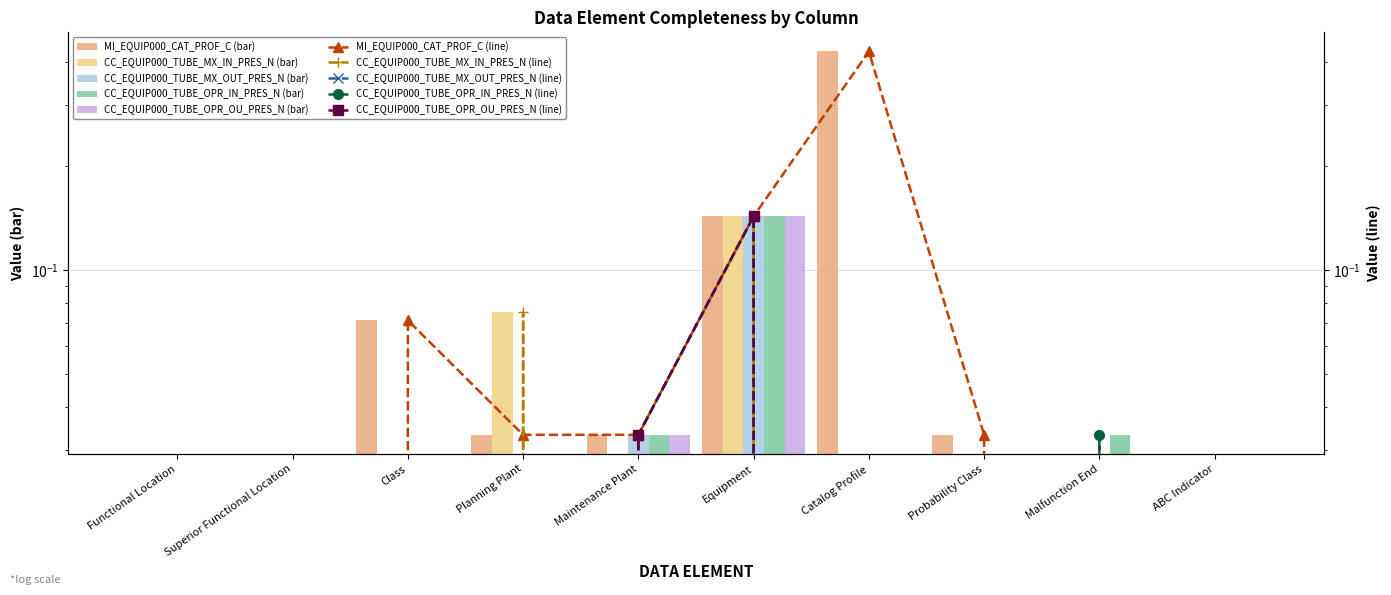

Reading left to right, what are all the values shown in this chart?

MI_EQUIP000_CAT_PROF_C: Functional Location=0.0	Superior Functional Location=0.0	Class=0.1	Planning Plant=0.0	Maintenance Plant=0.0	Equipment=0.1	Catalog Profile=0.4	Probability Class=0.0	Malfunction End=0.0	ABC Indicator=0.0
CC_EQUIP000_TUBE_MX_IN_PRES_N: Functional Location=0.0	Superior Functional Location=0.0	Class=0.0	Planning Plant=0.1	Maintenance Plant=0.0	Equipment=0.1	Catalog Profile=0.0	Probability Class=0.0	Malfunction End=0.0	ABC Indicator=0.0
CC_EQUIP000_TUBE_MX_OUT_PRES_N: Functional Location=0.0	Superior Functional Location=0.0	Class=0.0	Planning Plant=0.0	Maintenance Plant=0.0	Equipment=0.1	Catalog Profile=0.0	Probability Class=0.0	Malfunction End=0.0	ABC Indicator=0.0
CC_EQUIP000_TUBE_OPR_IN_PRES_N: Functional Location=0.0	Superior Functional Location=0.0	Class=0.0	Planning Plant=0.0	Maintenance Plant=0.0	Equipment=0.1	Catalog Profile=0.0	Probability Class=0.0	Malfunction End=0.0	ABC Indicator=0.0
CC_EQUIP000_TUBE_OPR_OU_PRES_N: Functional Location=0.0	Superior Functional Location=0.0	Class=0.0	Planning Plant=0.0	Maintenance Plant=0.0	Equipment=0.1	Catalog Profile=0.0	Probability Class=0.0	Malfunction End=0.0	ABC Indicator=0.0